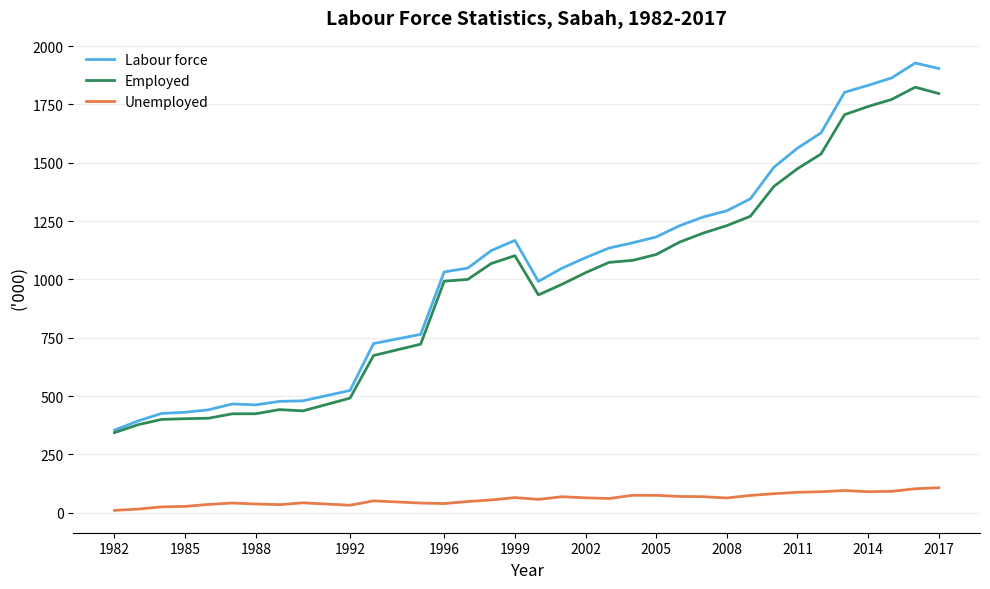

List the series in order of their peak value, highest first.

Labour force, Employed, Unemployed